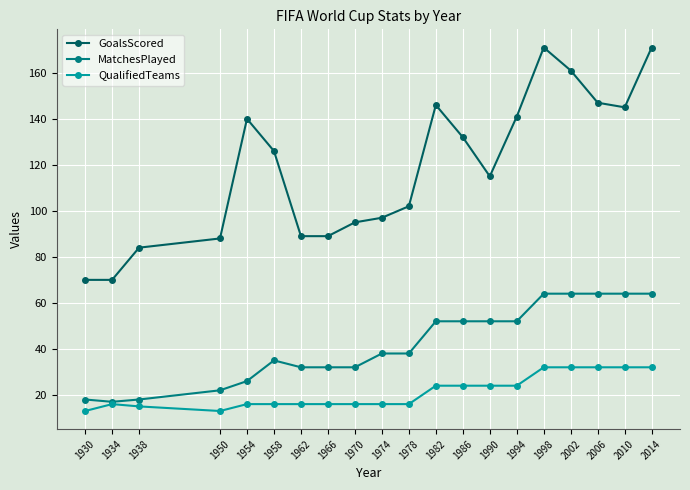

What is the greatest value displayed?

171